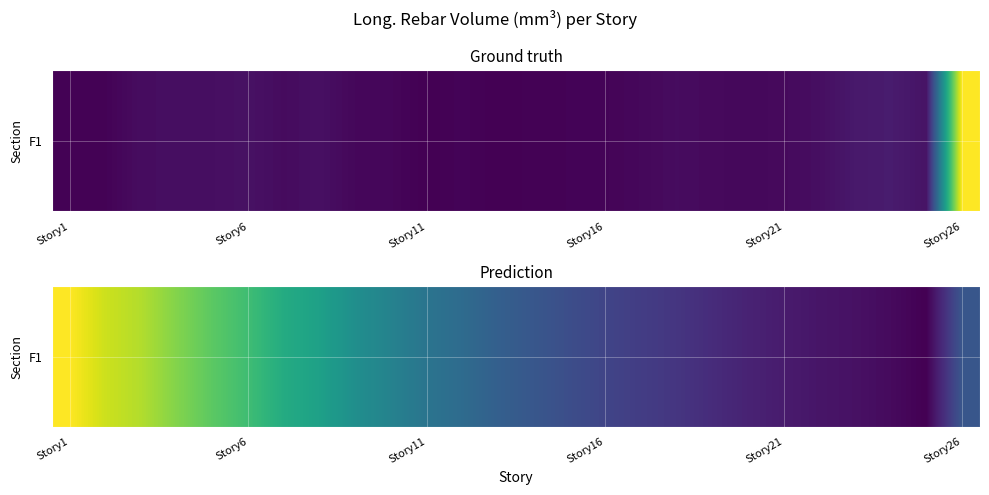

Which has a higher value, 24 or 13?

13